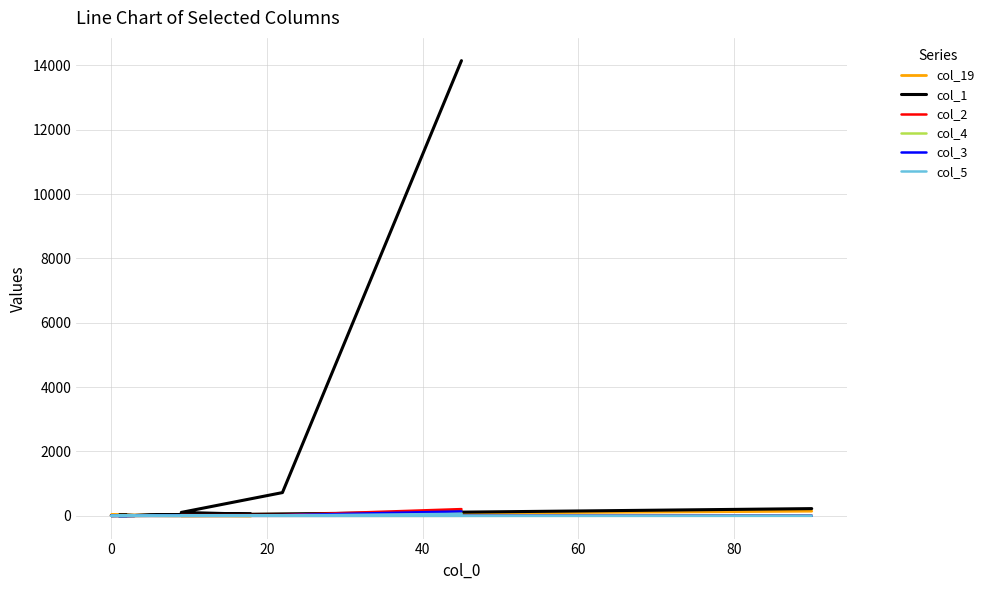

Does the chart have visible grid lines?

Yes